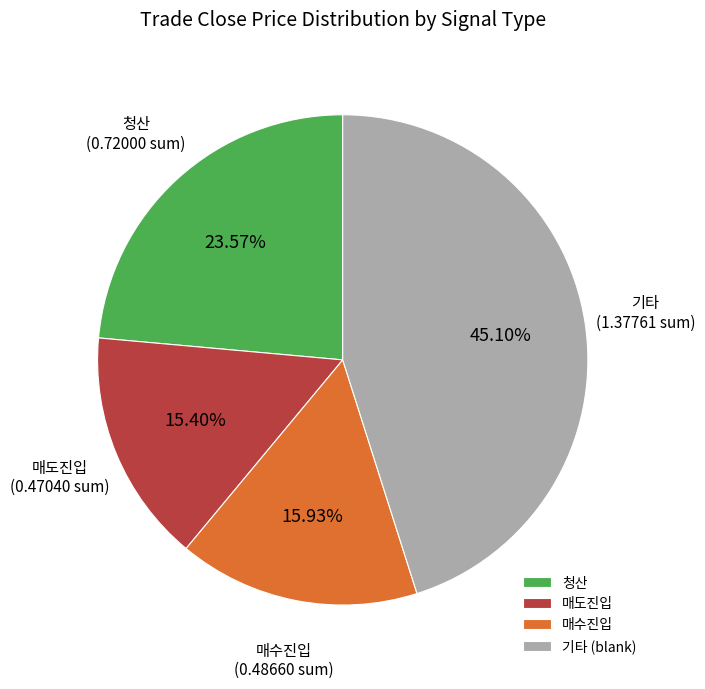

Do 매수진입 and 매도진입 together represent more than half of the pie?

No